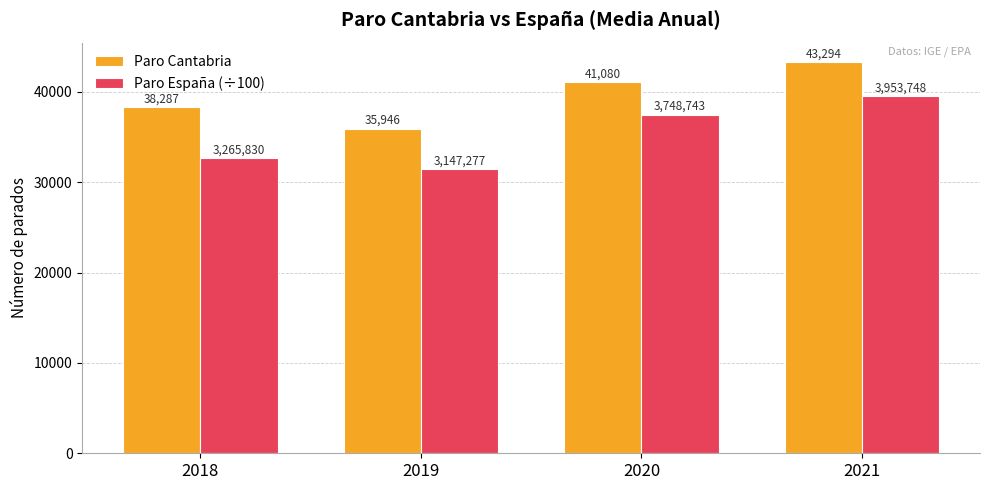

Which label corresponds to the largest value in the chart?

2021